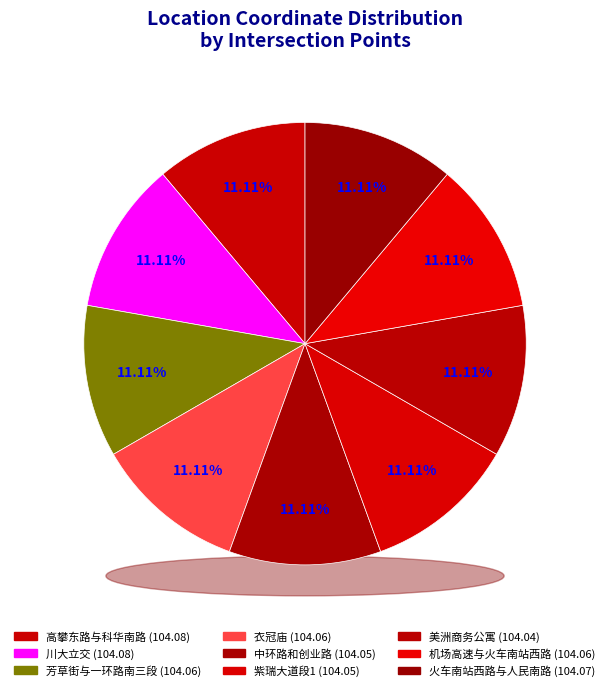

Between 川大立交 and 芳草街与一环路南三段, which is larger?

川大立交